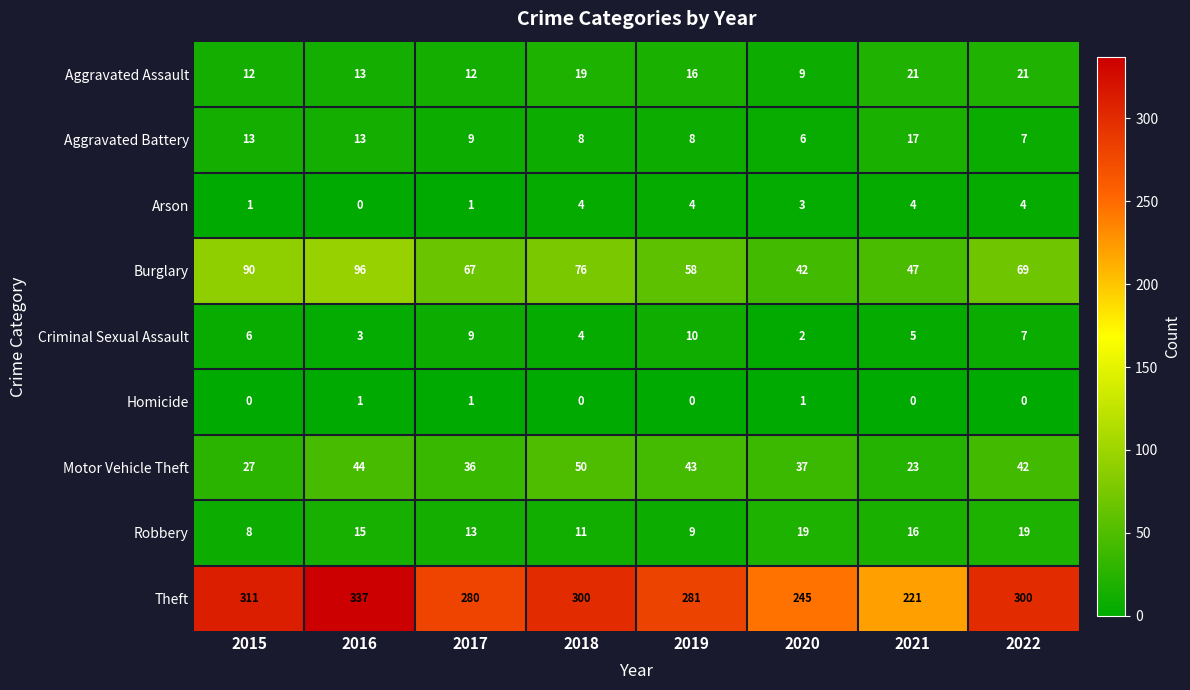

What is the spread (max minus min) of values at 2018?

300